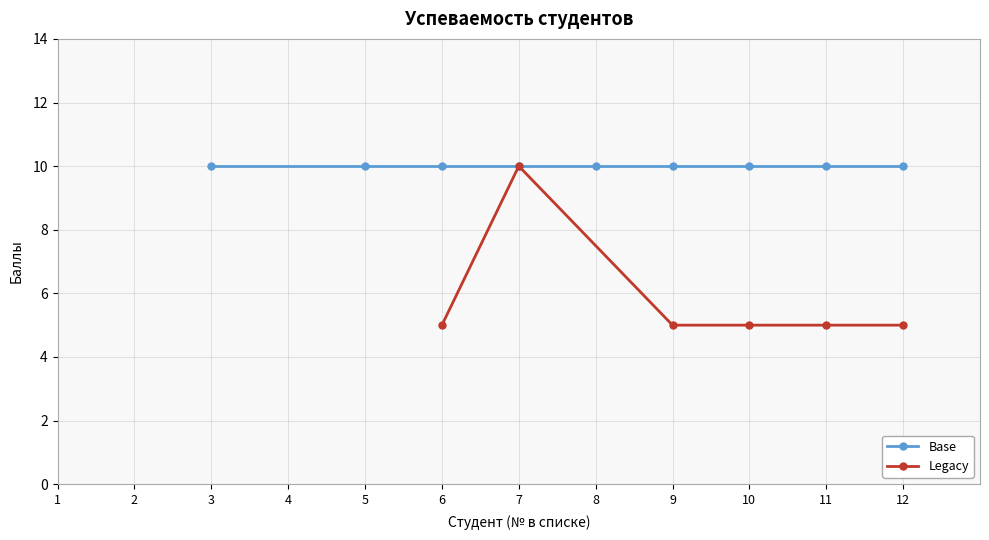

True or false: there are more than 2 points higher than both neighbors.

False